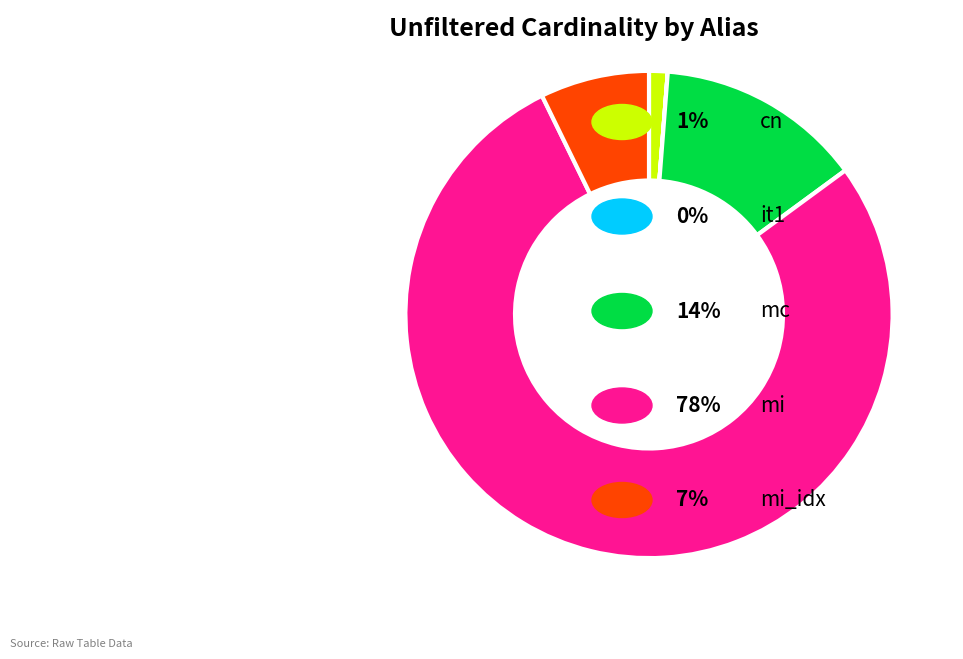

Does any single category account for the majority?

Yes